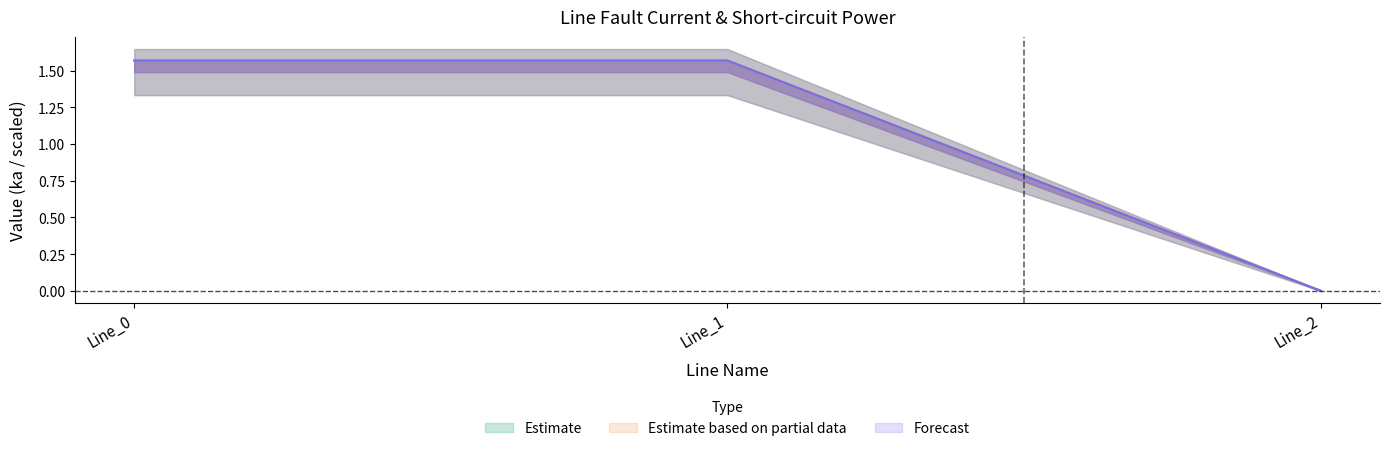

At how many categories does at least one series exceed 1?

2